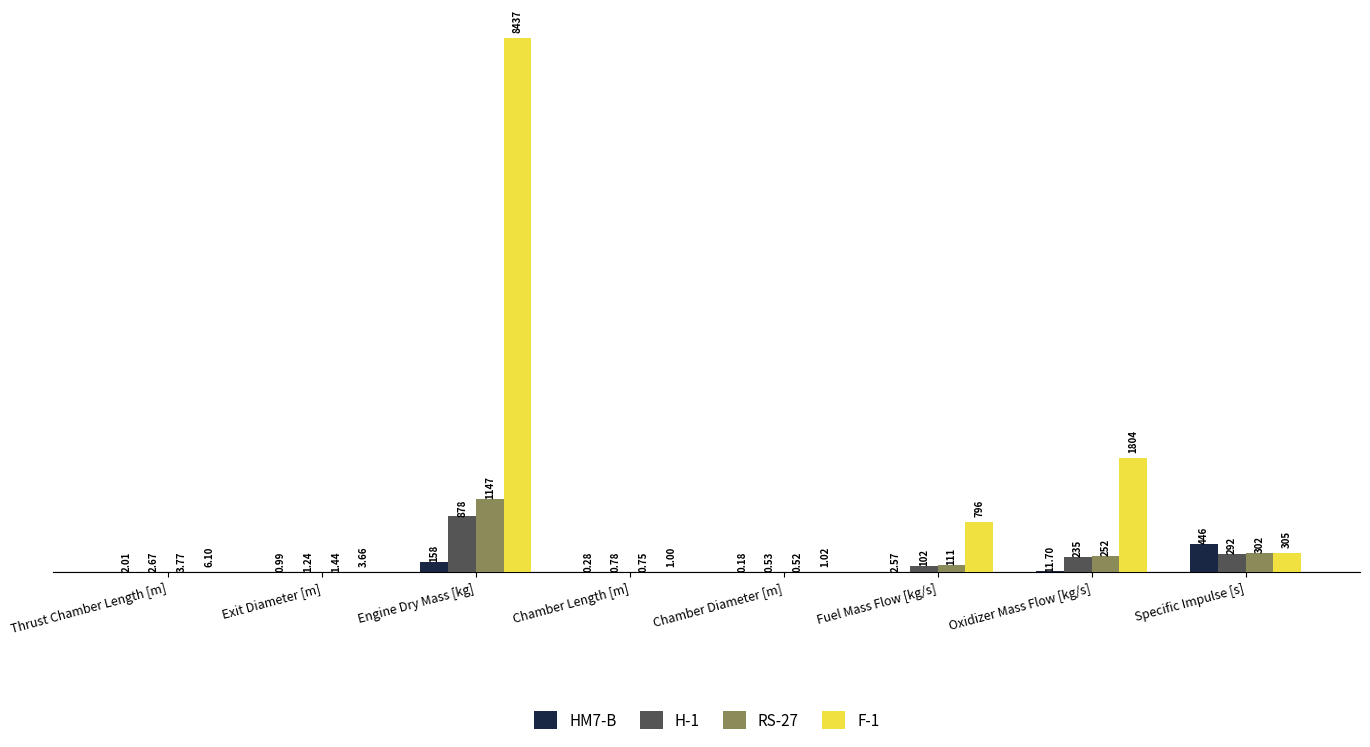

What is the sum of the RS-27 values at Thrust Chamber Length [m] and Exit Diameter [m]?

5.2